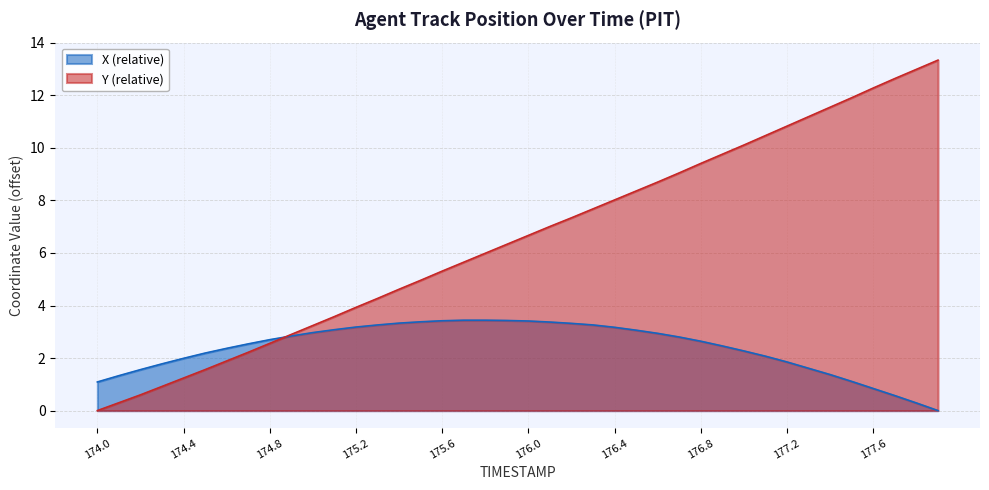

Does the chart display data point markers on the line(s)?

No